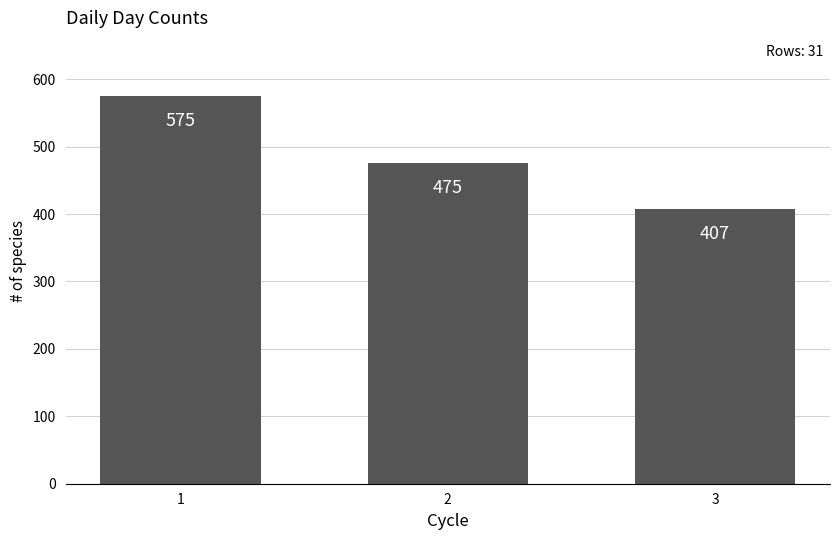

The value at 1 is 136. True or false?

False